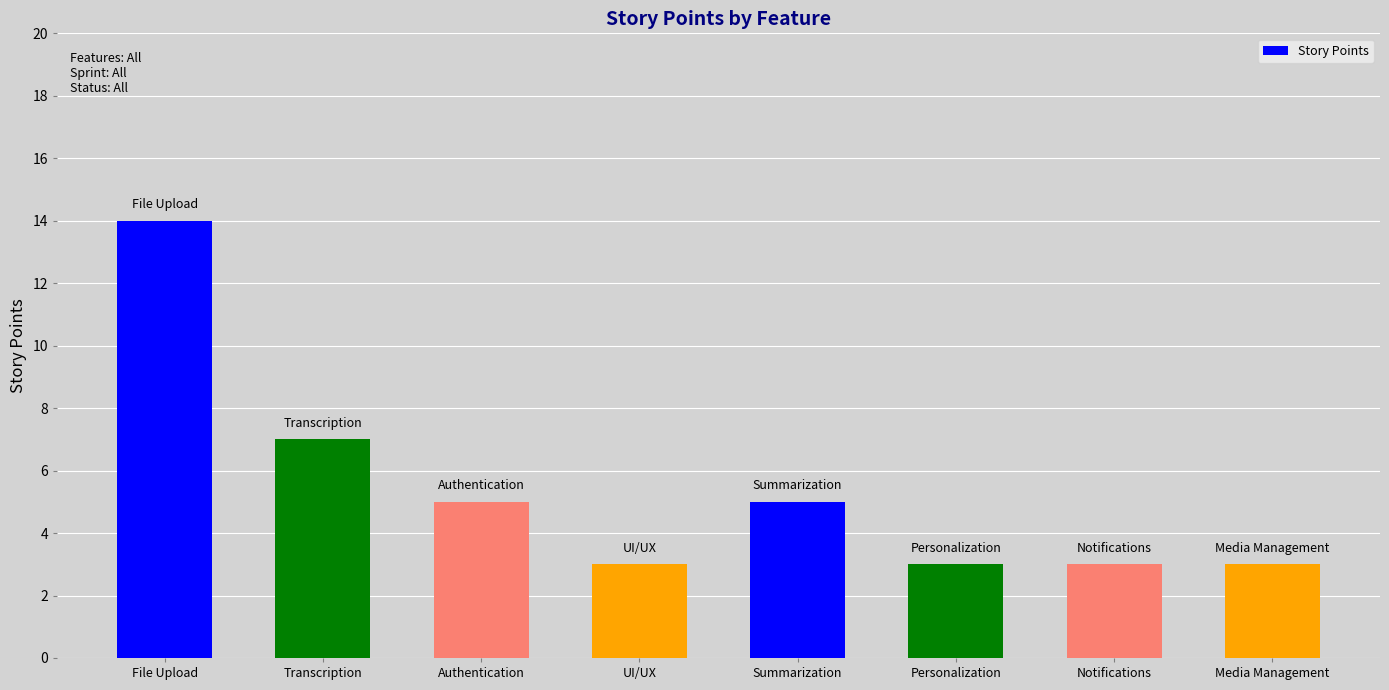

What is the greatest value displayed?

14